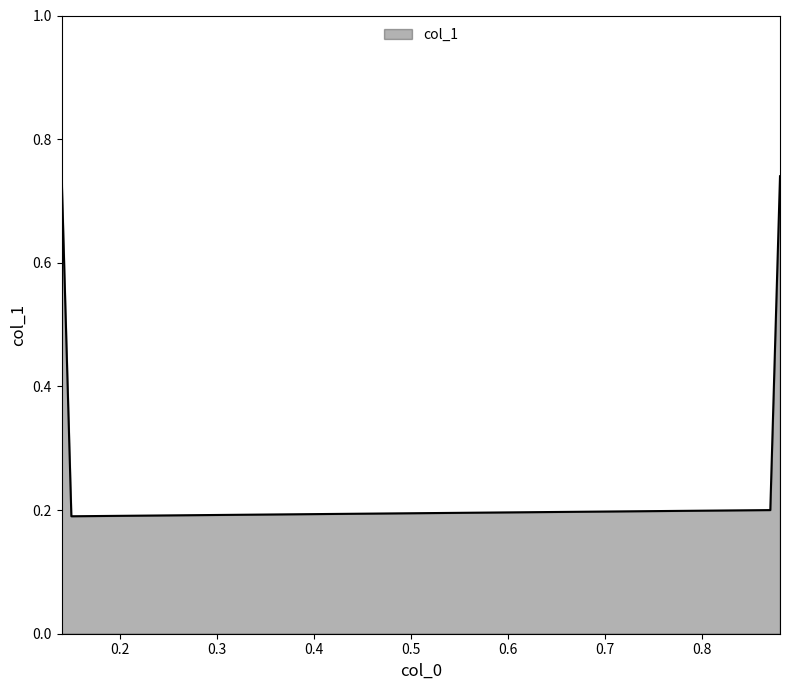

What is the sum of all values?

1.9